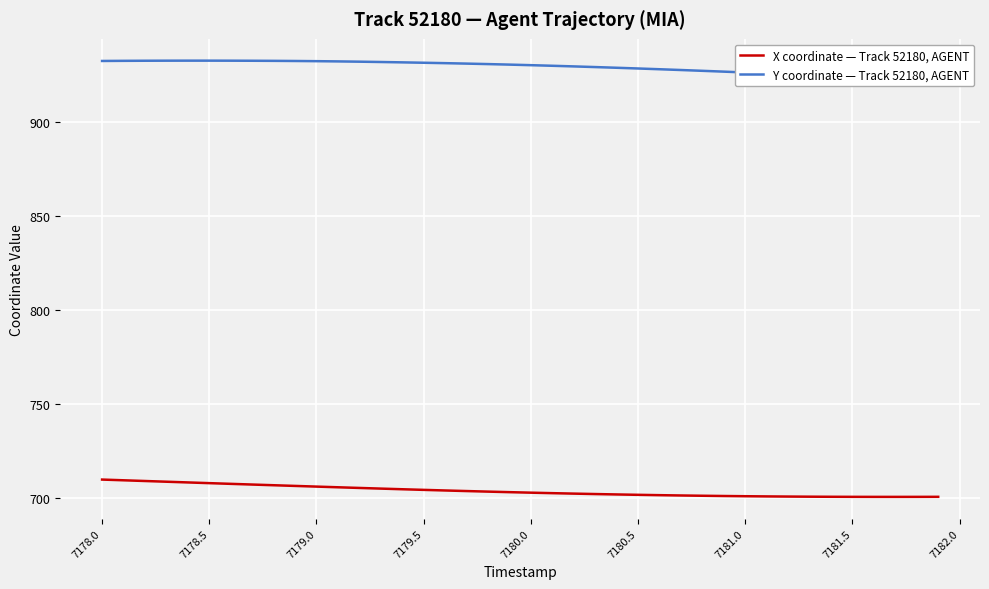

What is the difference between the maximum and minimum values in the X coordinate — Track 52180, AGENT series?

9.2